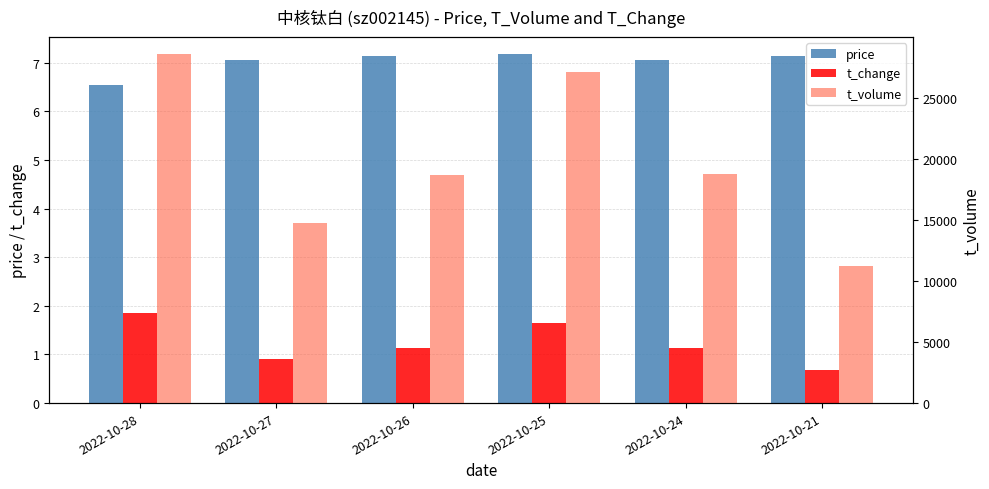

Is the value of t_volume at 2022-10-25 greater than the value of price at 2022-10-24?

Yes